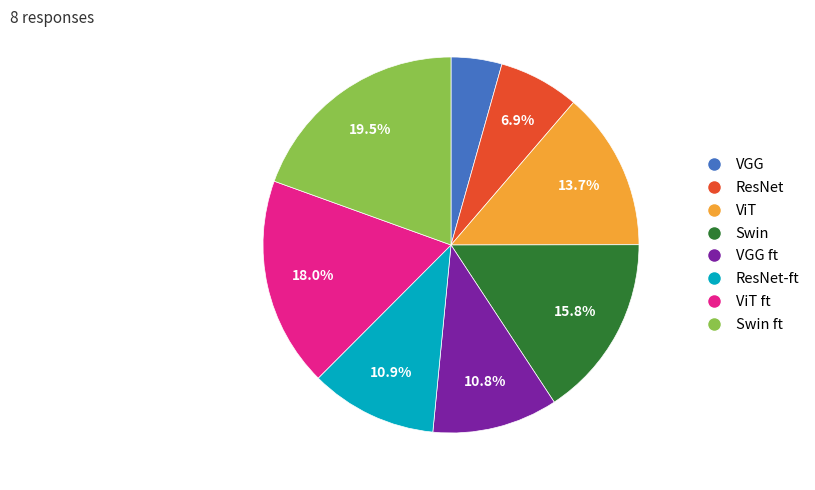

Is there any slice that represents more than half of the pie?

No